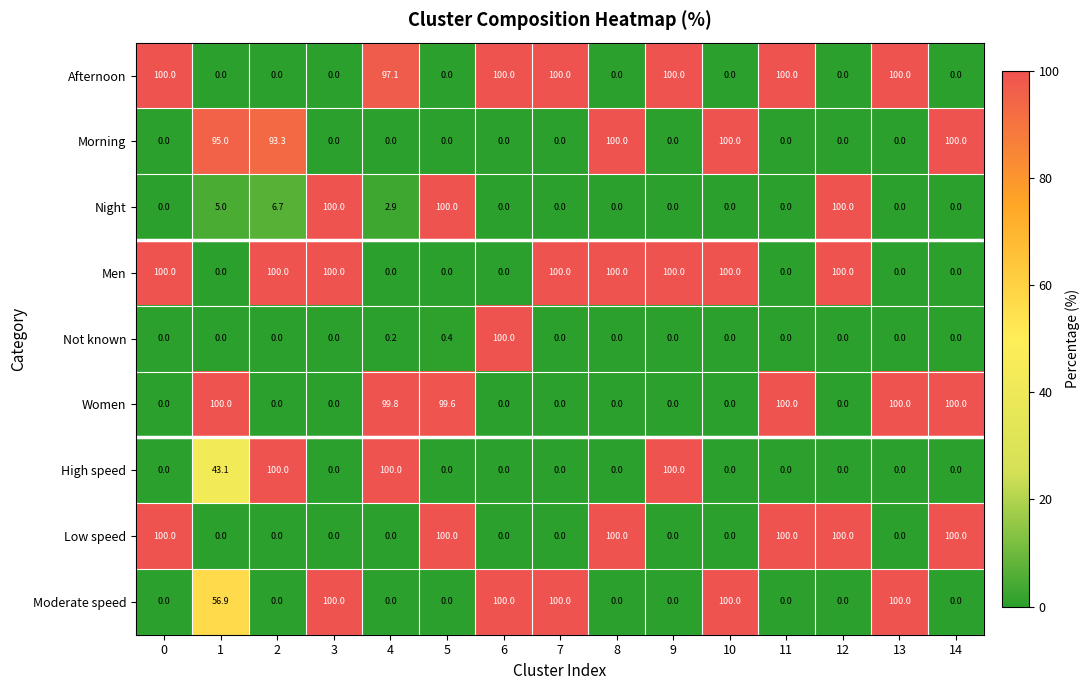

Read the Afternoon value at 13.

100.0